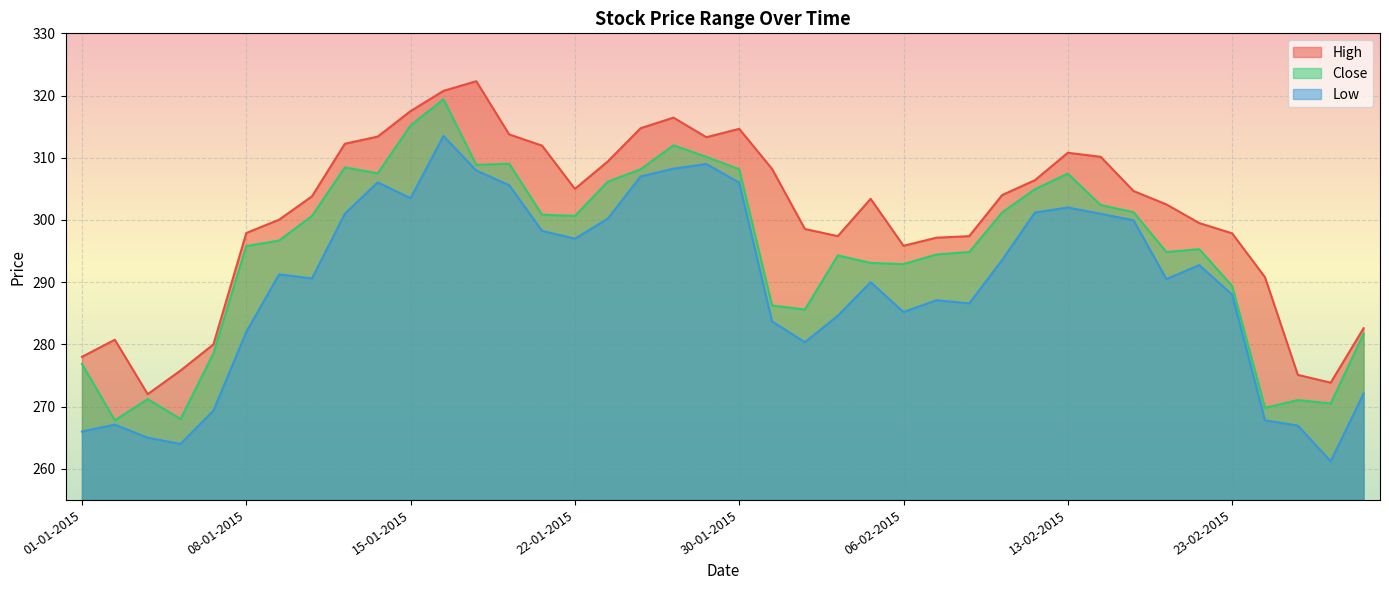

Reading right to left, transcribe all the data shown in this chart.

High: 282.6	273.9	275.1	290.8	297.9	299.5	302.5	304.6	310.1	310.8	306.4	304.0	297.4	297.1	295.9	303.4	297.4	298.6	308.2	314.6	313.3	316.4	314.8	309.4	305.0	311.9	313.8	322.3	320.8	317.5	313.4	312.2	303.8	300.1	297.9	280.0	275.8	272.0	280.8	278.0
Close: 281.7	270.5	271.1	269.8	289.4	295.3	294.9	301.2	302.4	307.4	304.9	301.2	294.9	294.4	292.9	293.1	294.3	285.6	286.2	308.1	310.1	312.0	308.1	306.1	300.6	300.9	309.1	308.9	319.4	315.2	307.5	308.4	300.6	296.7	295.8	278.6	268.0	271.2	267.8	276.9
Low: 272.1	261.2	266.9	267.8	288.0	292.8	290.5	299.9	301.0	302.0	301.2	293.6	286.6	287.1	285.2	290.0	284.6	280.4	283.7	306.0	309.0	308.2	307.0	300.2	297.0	298.2	305.6	307.9	313.5	303.5	306.1	301.0	290.6	291.2	282.0	269.4	264.0	265.0	267.1	266.0